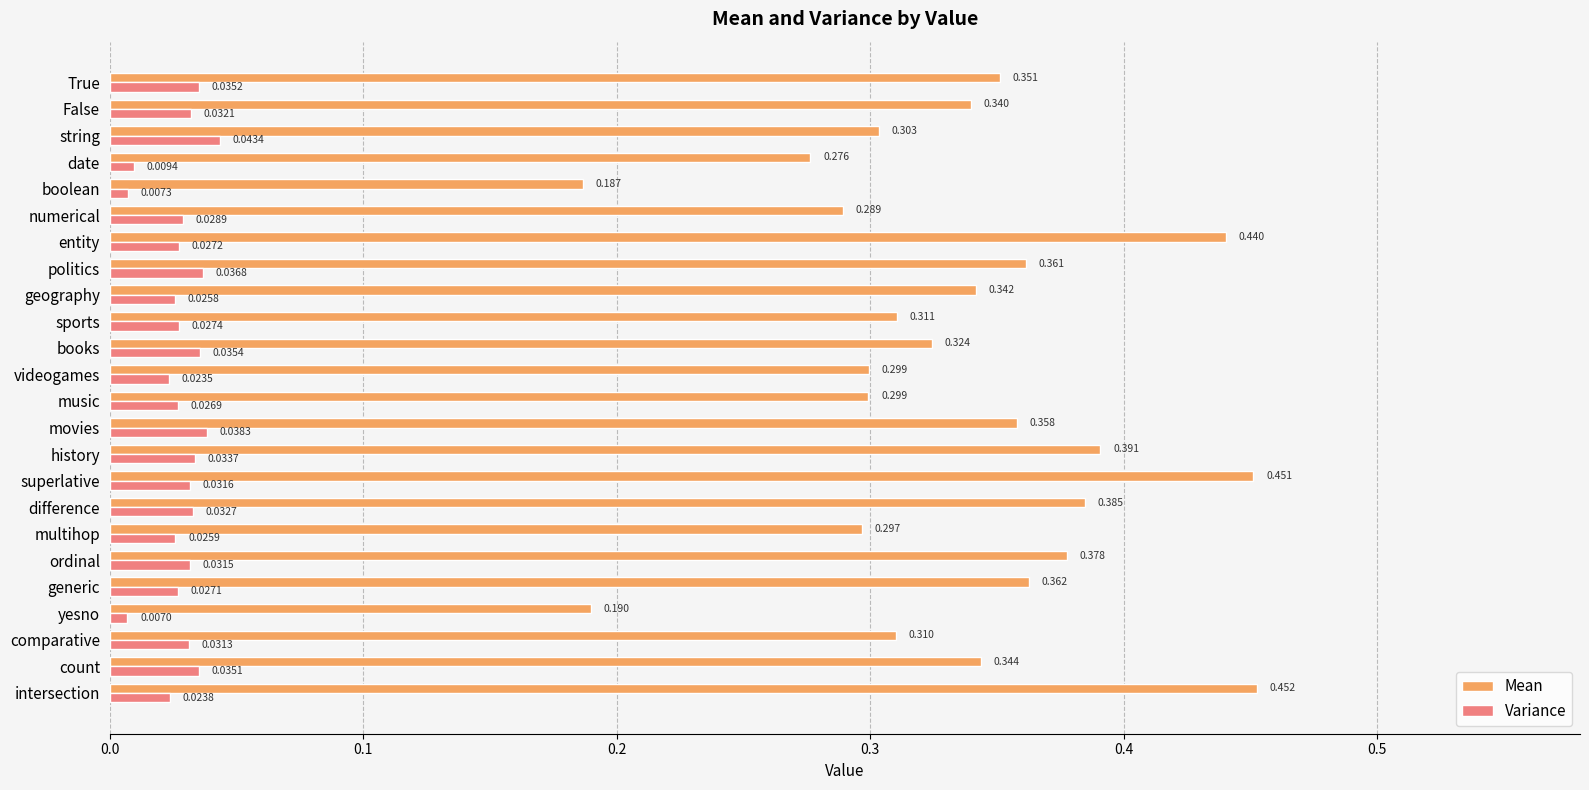

Which series has the largest total across all categories?

Mean